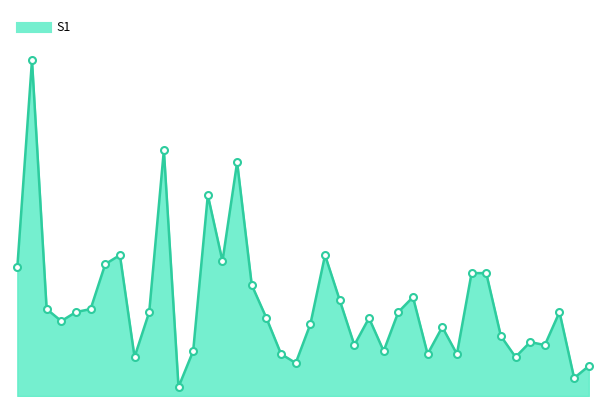

How many points are higher than both their immediate neighbors (excluding endpoints)?

11